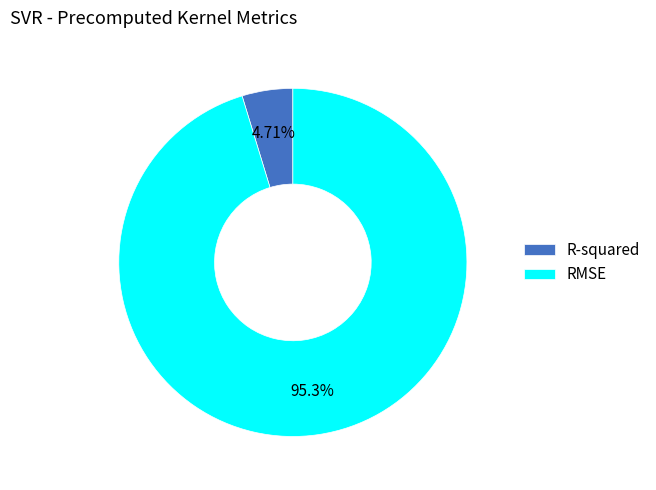

Rank the categories by value from lowest to highest.

R-squared, RMSE